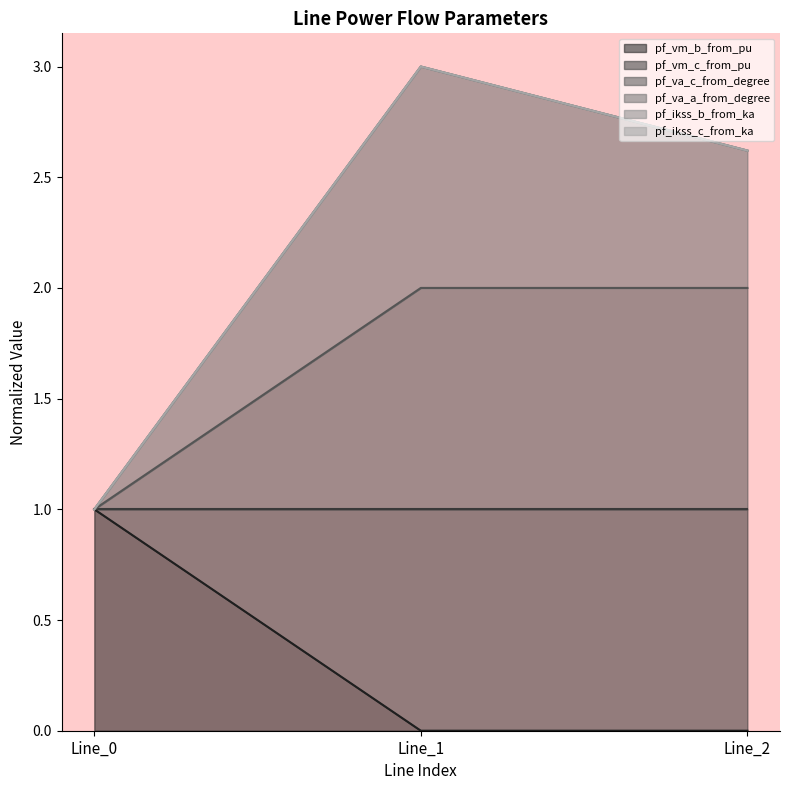

At how many categories does at least one series exceed 2?

2